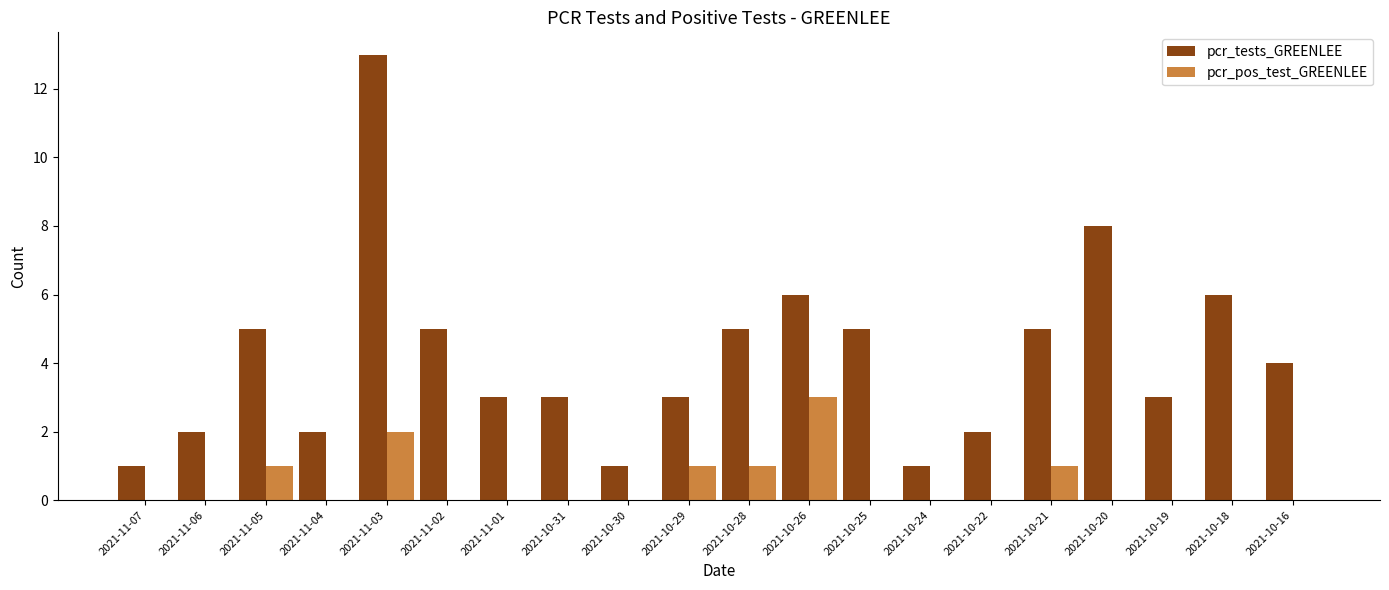

Which label corresponds to the largest value in the chart?

2021-11-03